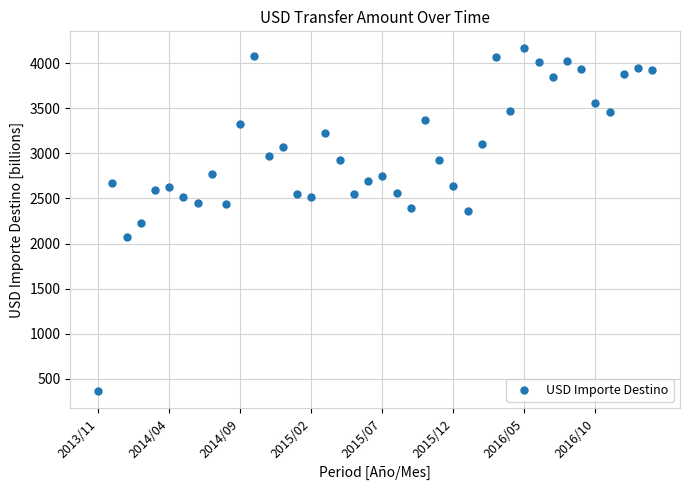

What is the maximum value shown in the chart?

4161.5